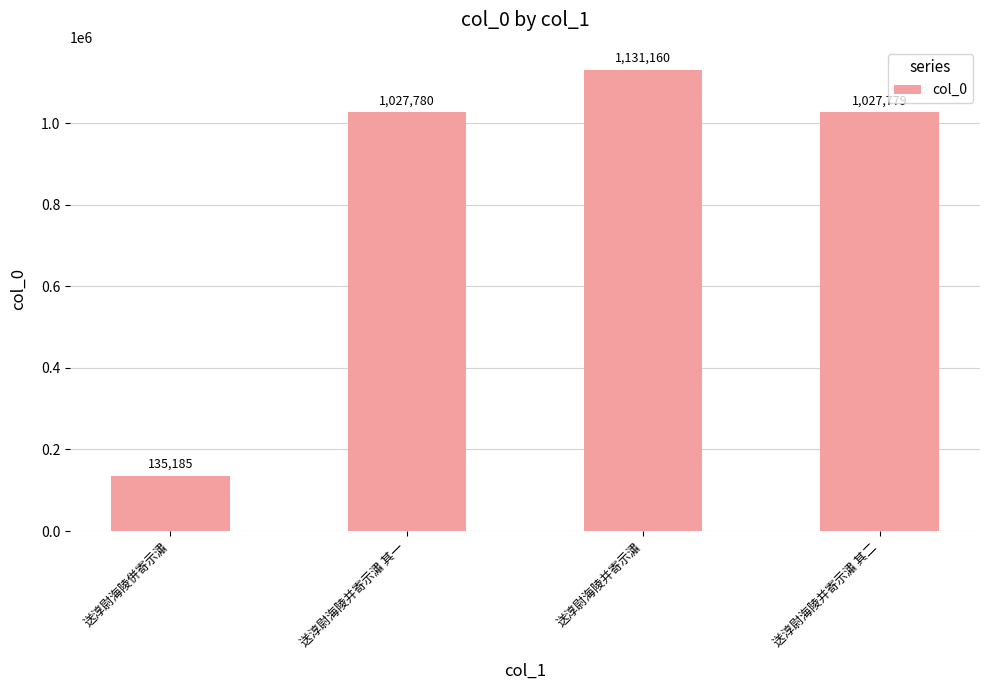

What is the change in value from 送淳尉海陵并寄示潚 其一 to 送淳尉海陵并寄示潚?

+103380